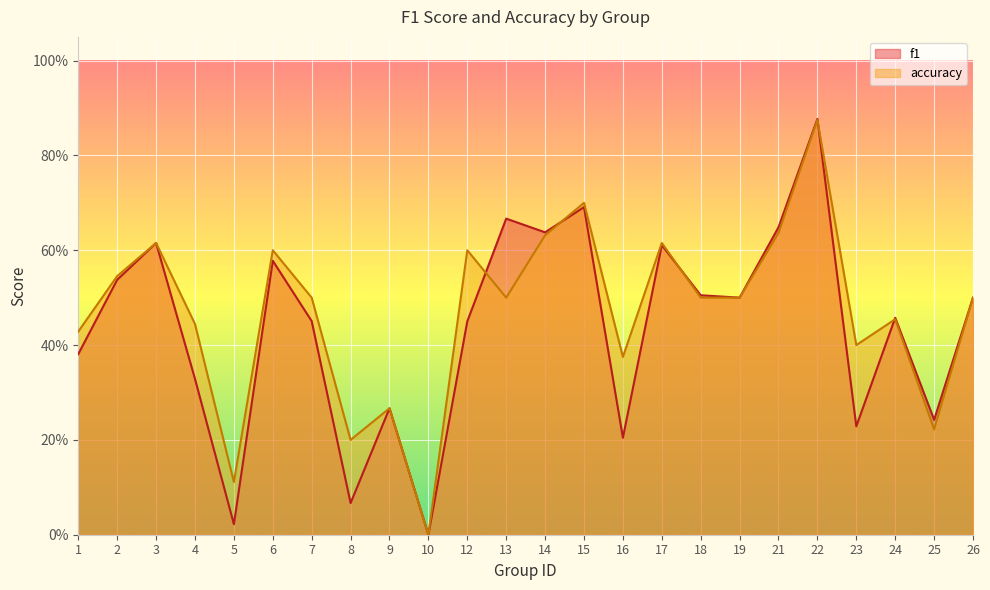

After their last crossing, which series has the higher values: f1 or accuracy?

f1